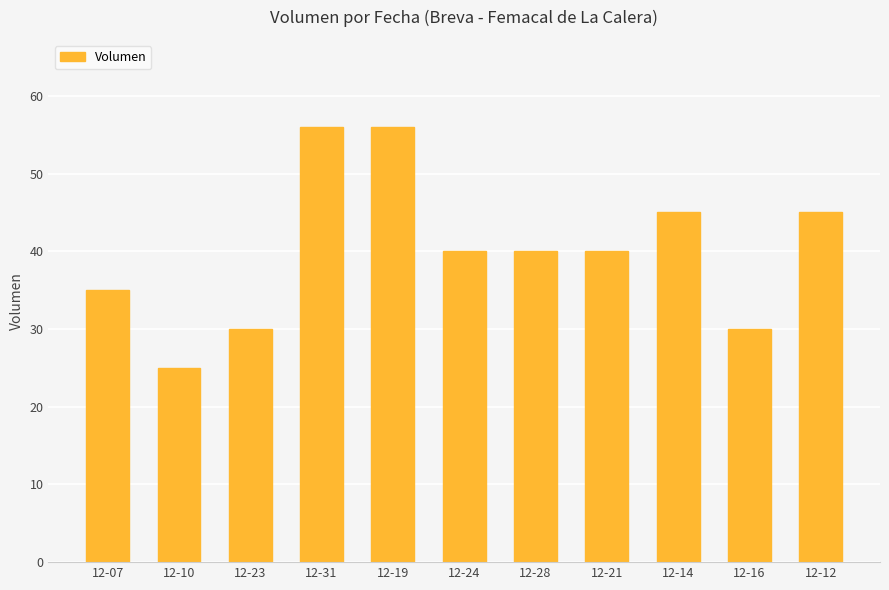

Approximately how many times larger is the value at 12-19 compared to 12-24?

1.4